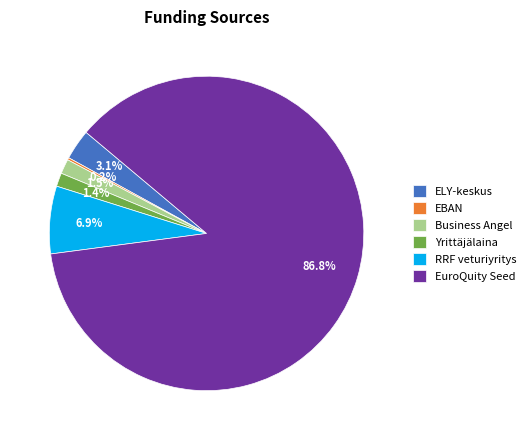

To the nearest percent, what is the difference between the RRF veturiyritys and Yrittäjälaina slice percentages?

6%